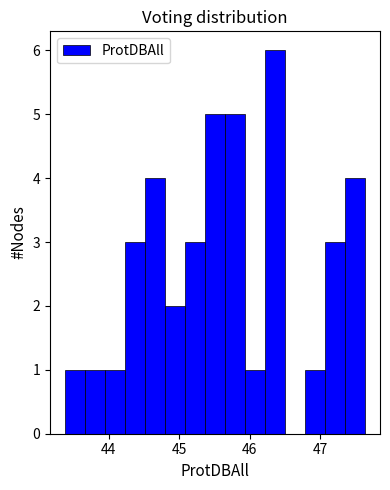

Read against the x-axis, roughly where is the centre of the tallest bar?

46.4